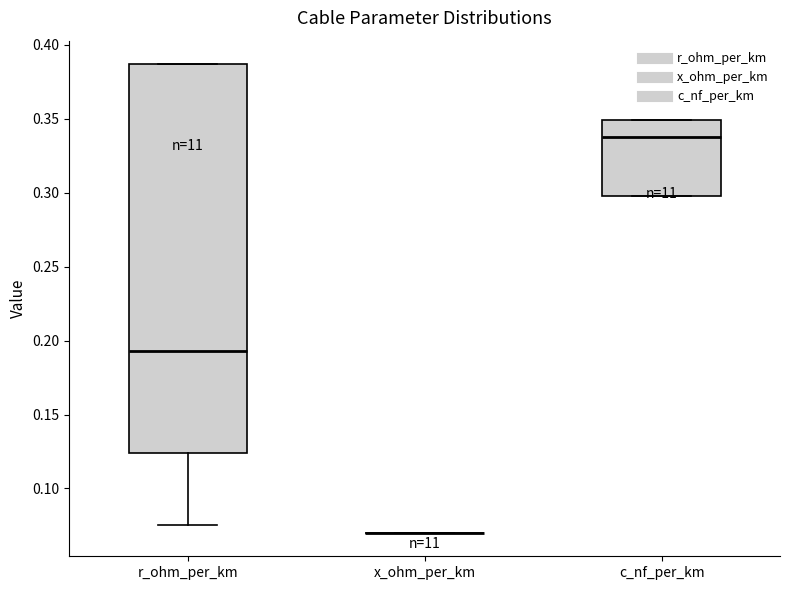

Where does the median line of the box for r_ohm_per_km sit on the y-axis? The values are not printed on the chart, so give them approximately, as read against the axis.

0.195